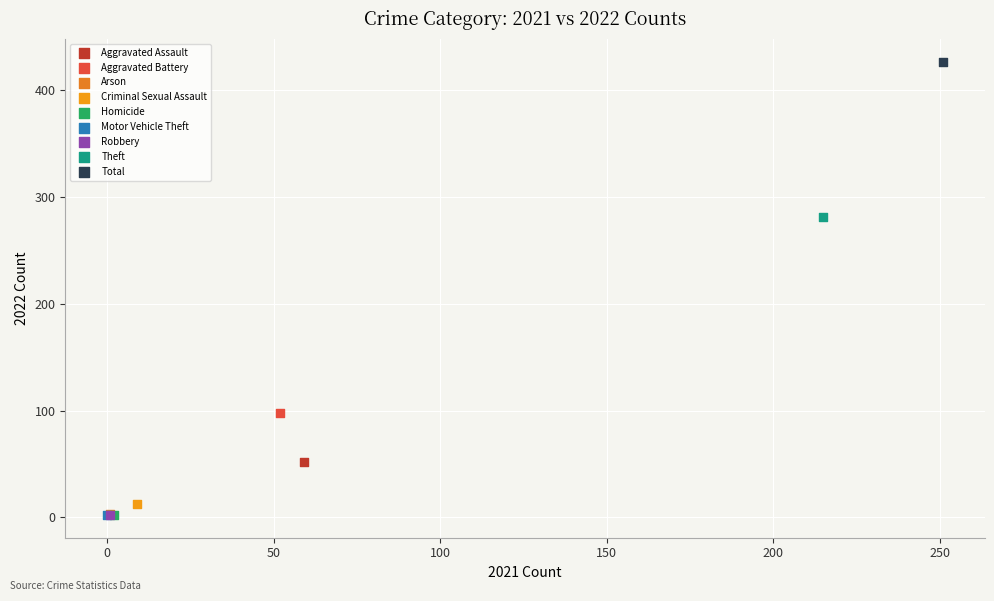

What are all the series names shown in the legend?

Aggravated Assault, Aggravated Battery, Arson, Criminal Sexual Assault, Homicide, Motor Vehicle Theft, Robbery, Theft, Total